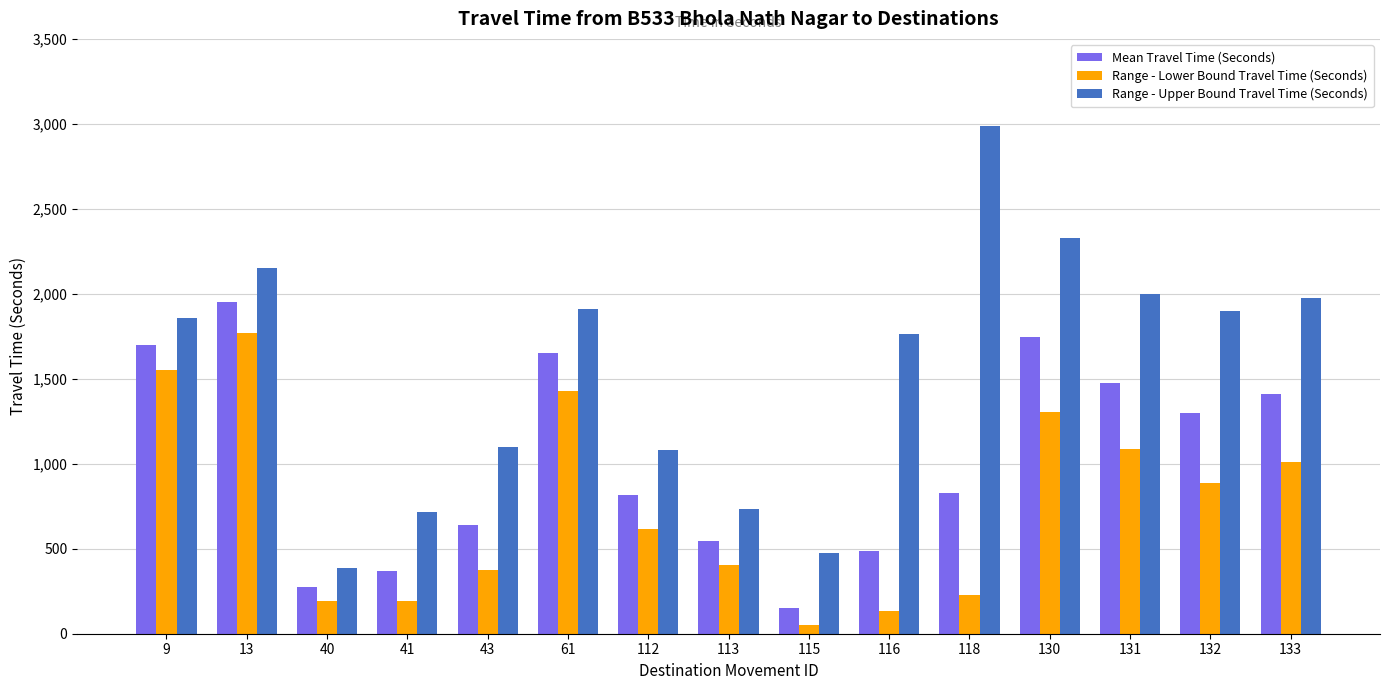

What is the sum of the Range - Lower Bound Travel Time (Seconds) values at 40 and 112?

812